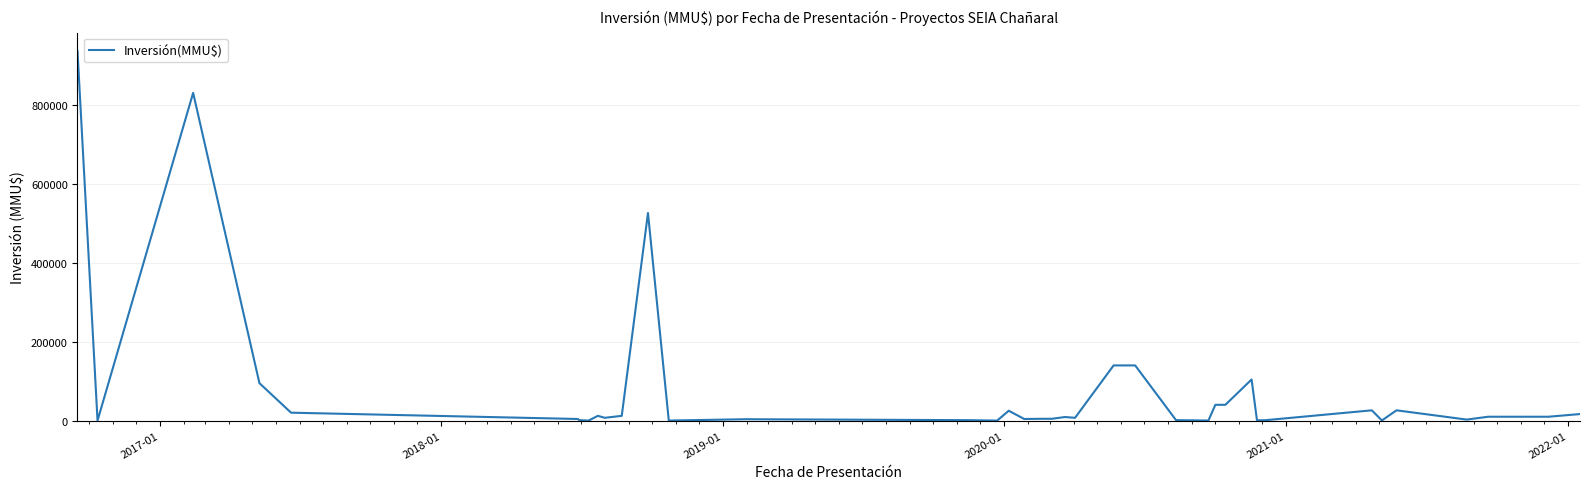

What is the difference between the maximum and minimum values?

938000